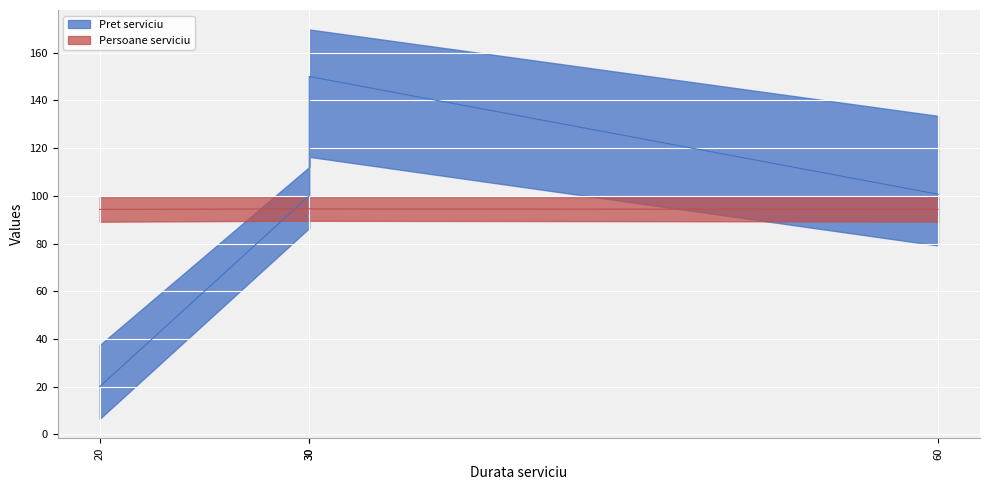

What is the change in value from 20 to 60?

+80.7